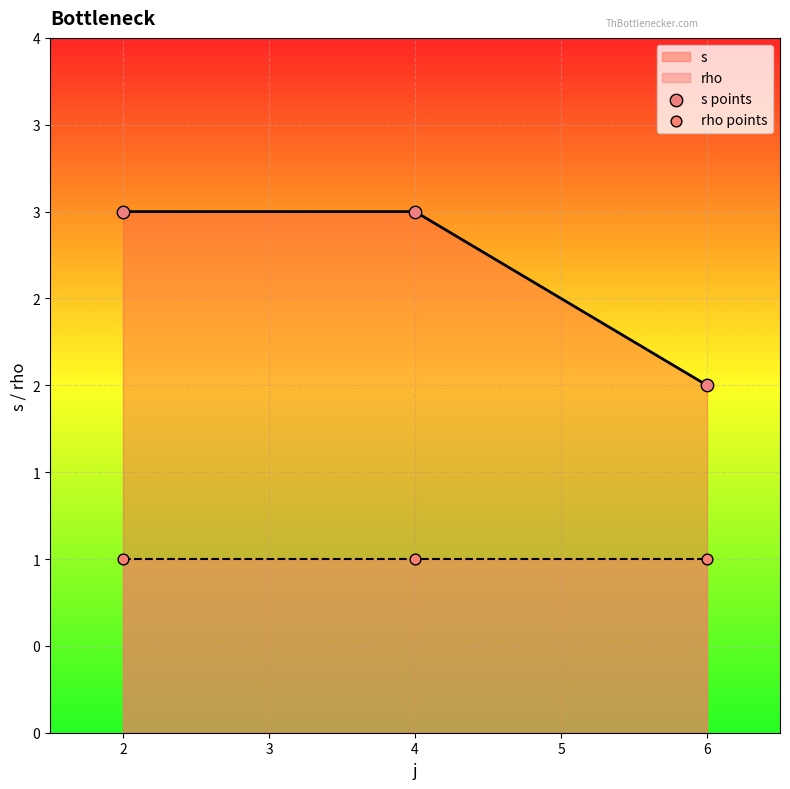

Which series has the largest total across all categories?

s points